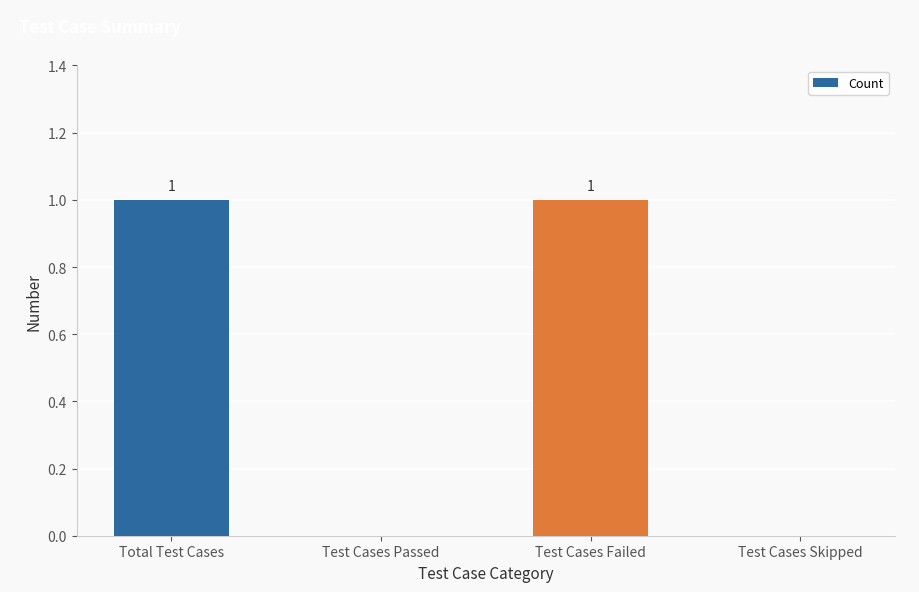

Between Test Cases Failed and Test Cases Skipped, which is larger?

Test Cases Failed